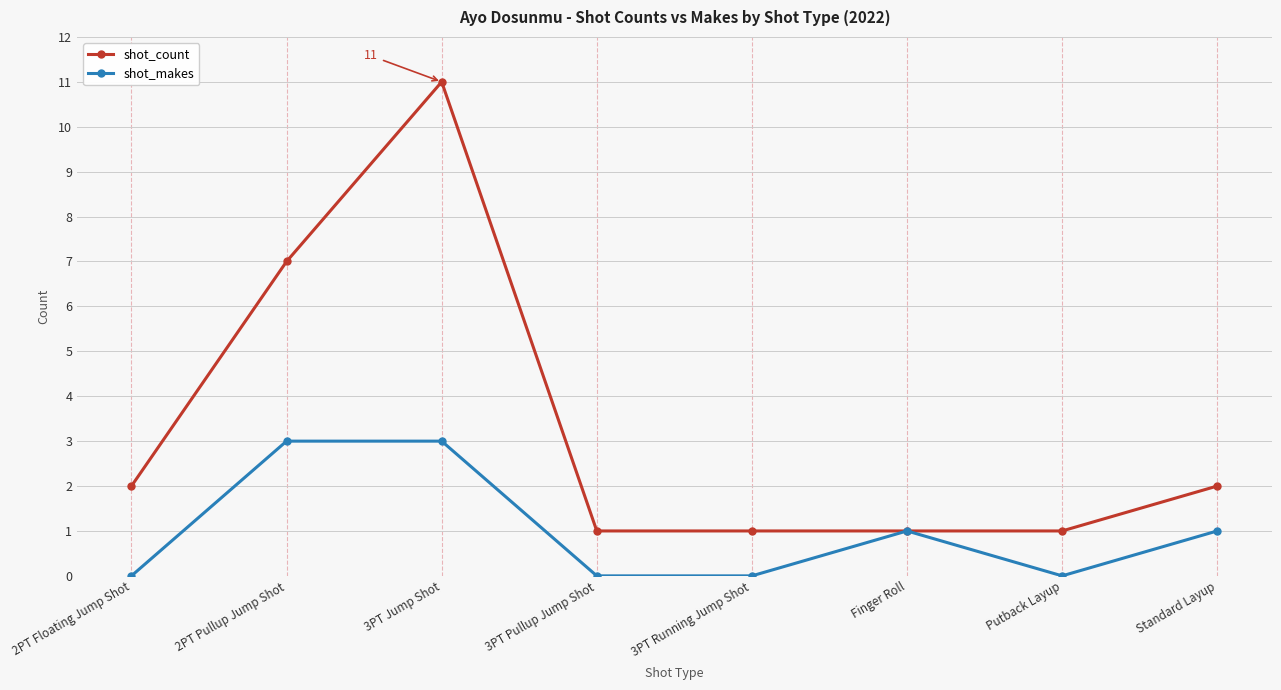

What is the label of the 2nd point from the left?

2PT Pullup Jump Shot